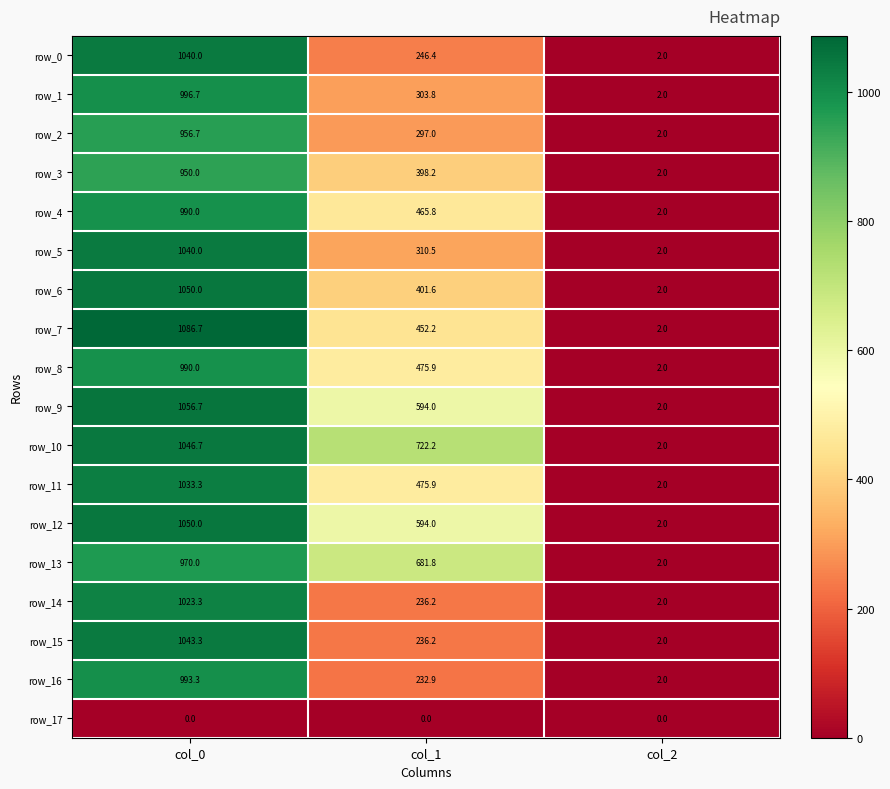

At which label does row_2 reach its minimum?

col_2